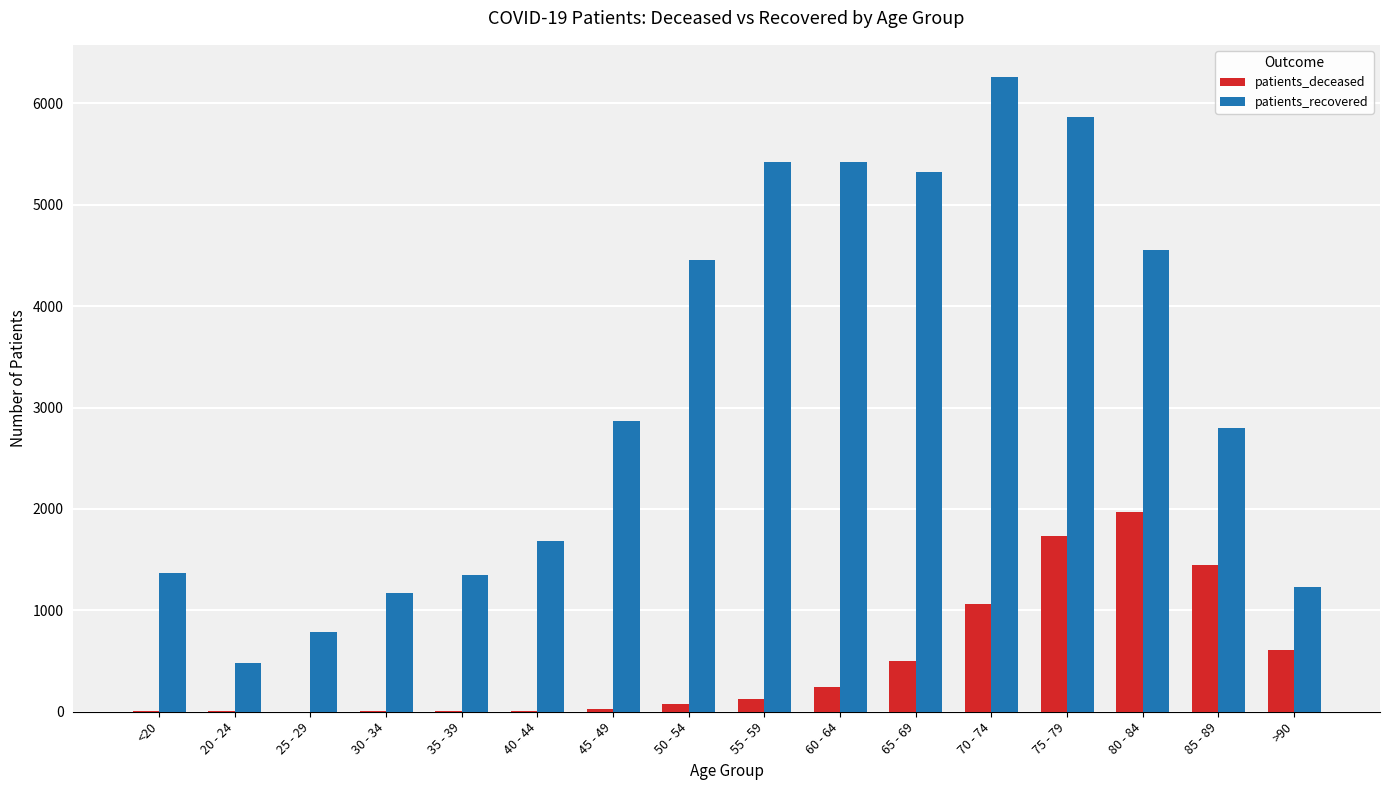

Which series has the largest total across all categories?

patients_recovered